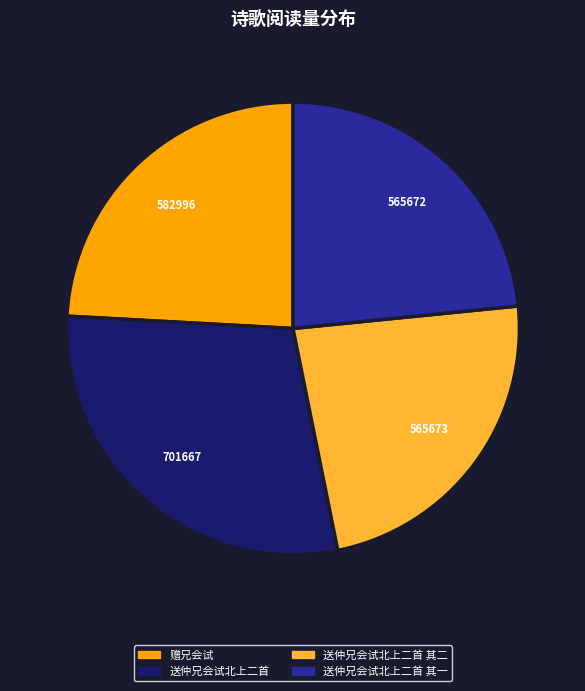

Does 赠兄会试 represent more than half of the total?

No